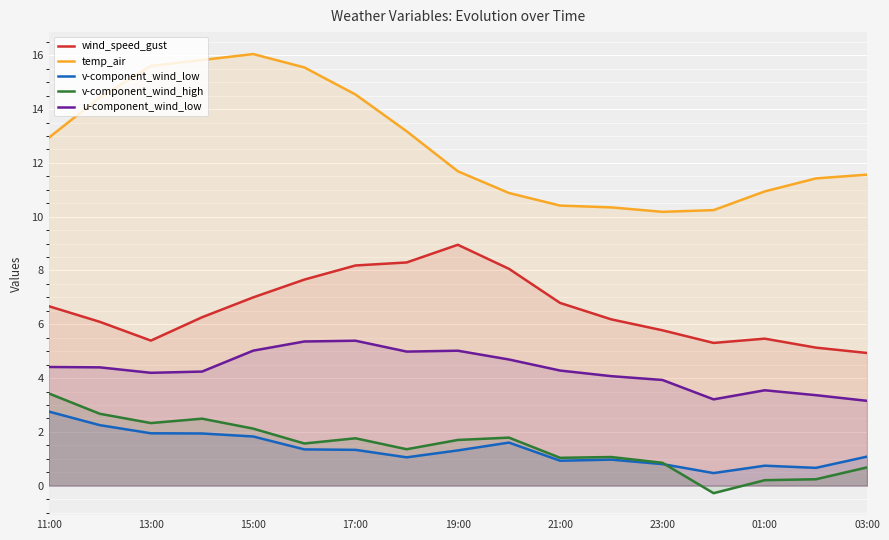

How many data points does each series have?

17